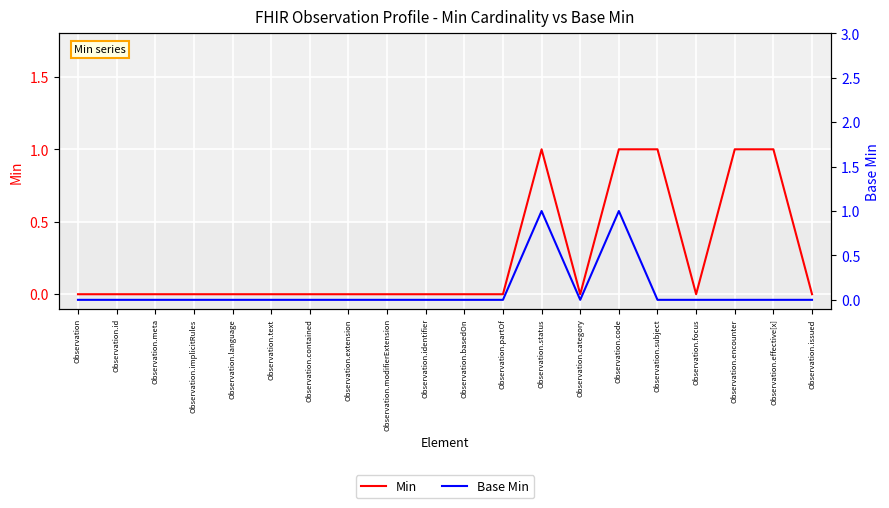

Which series has the largest total across all categories?

Min